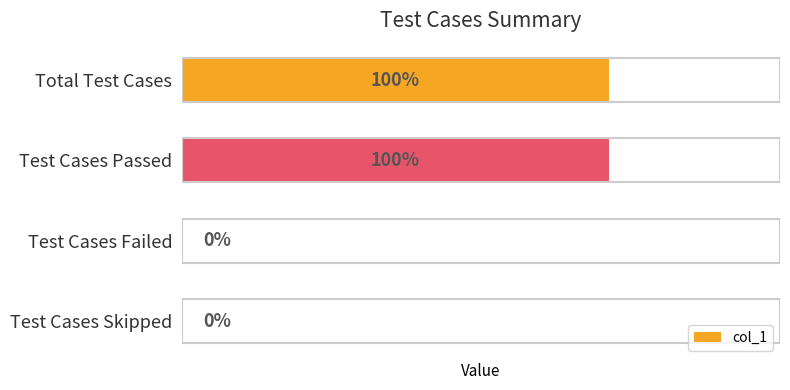

Which has a higher value, Test Cases Failed or Test Cases Passed?

Test Cases Passed